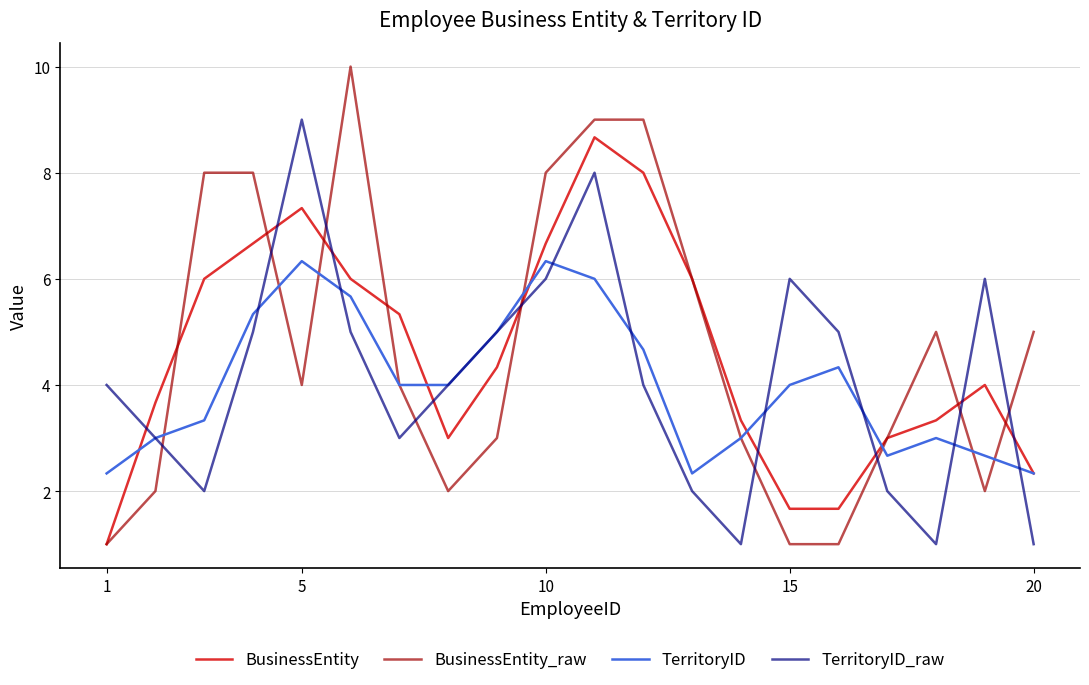

What is the minimum value for TerritoryID_raw?

1.0